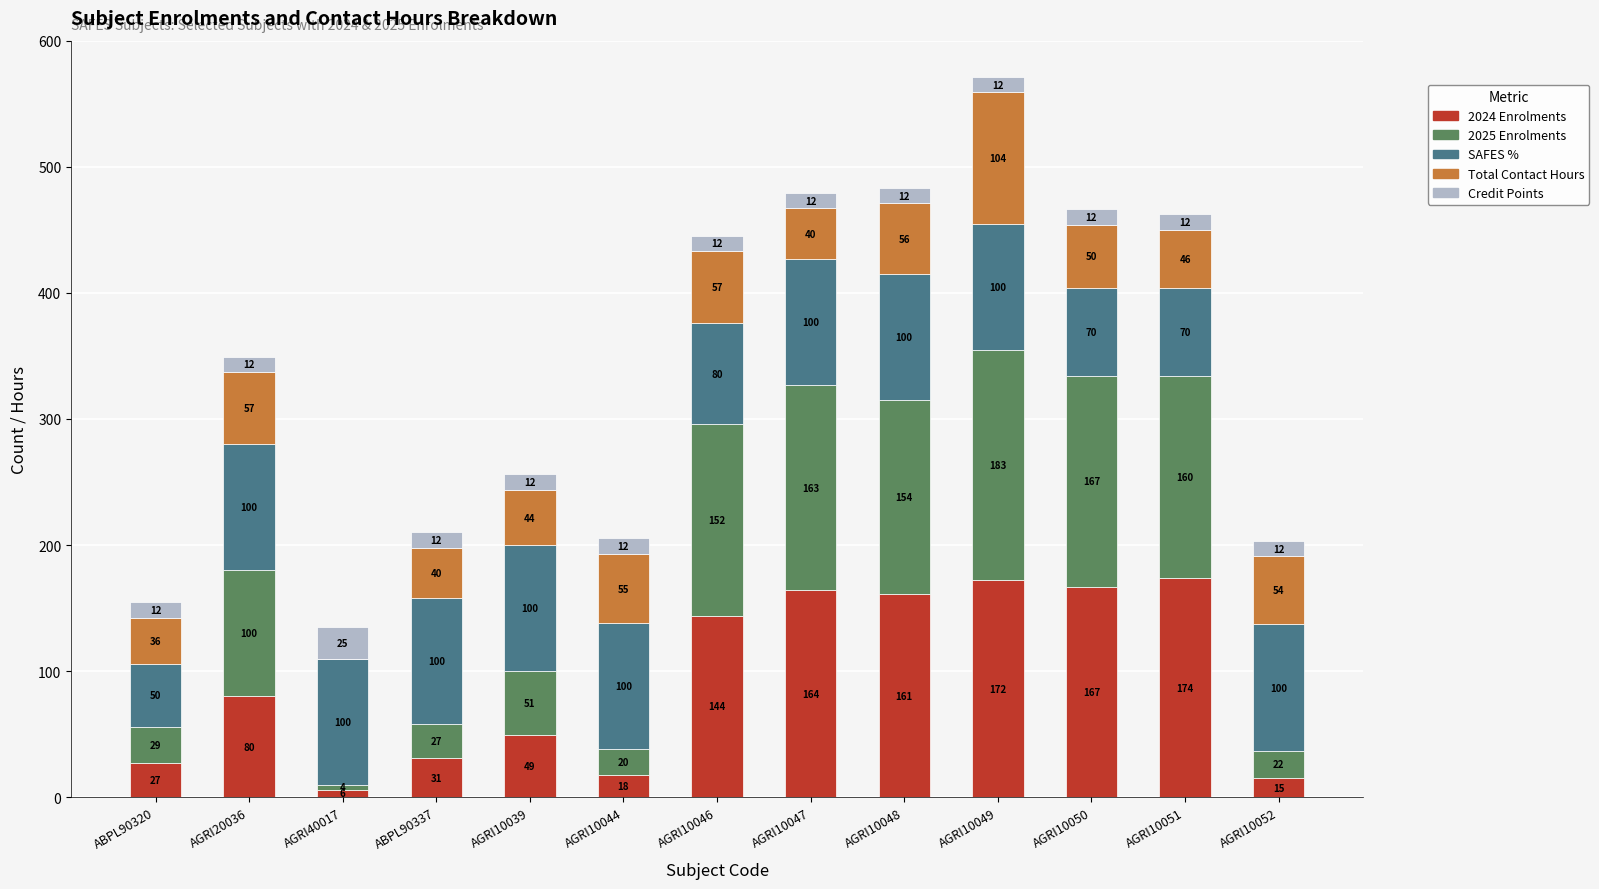

At which category is the sum across all series the highest?

AGRI10049